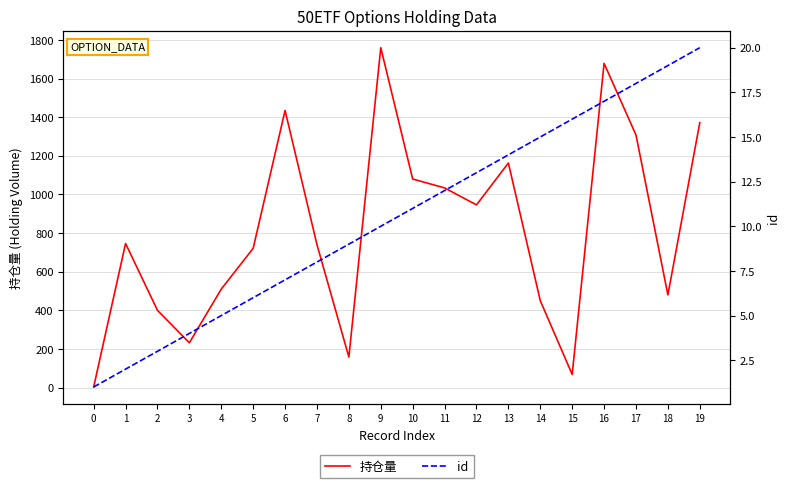

Rank the series by their average value, from highest to lowest.

持仓量, id